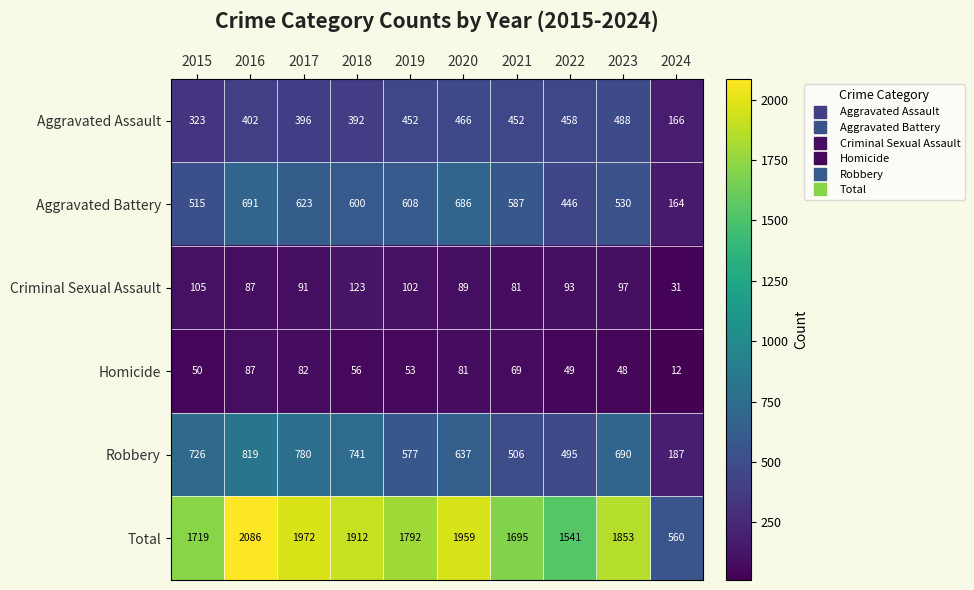

Which category has the highest value across all series?

2016